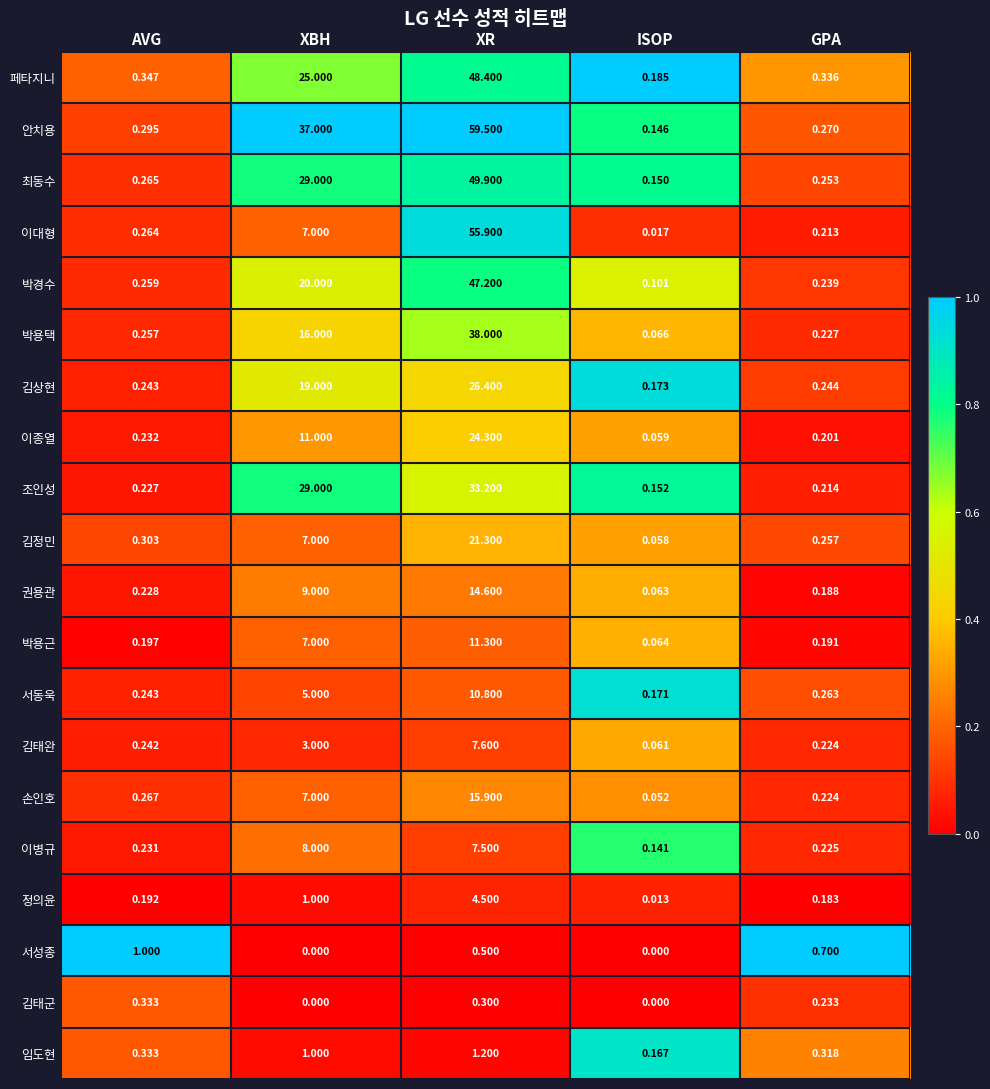

At which label is 이종열 closest to 12?

XBH